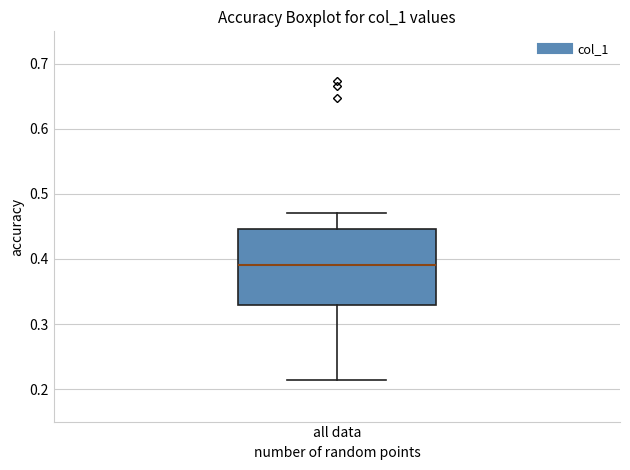

Transcribe this box plot: give where the median line is, the range the box spans, and where the two whiskers end, as read against the y-axis. The values are not printed on the chart, so give them approximately, as read against the axis.

median 0.39, box 0.33 to 0.45, whiskers 0.21 to 0.47